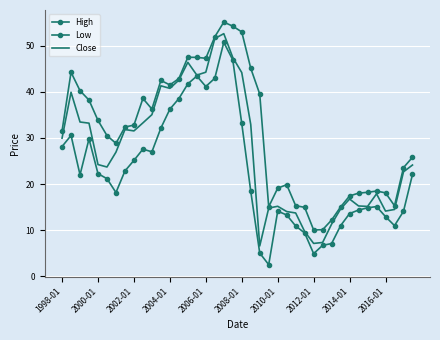

What is the maximum value shown in the chart?

55.1